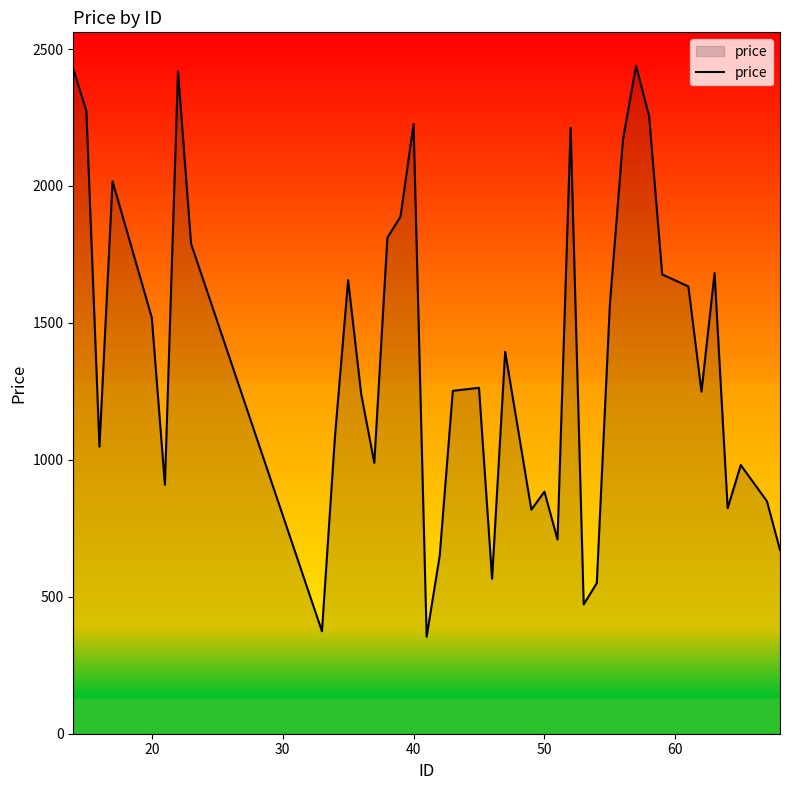

How many lines are shown in the chart?

1